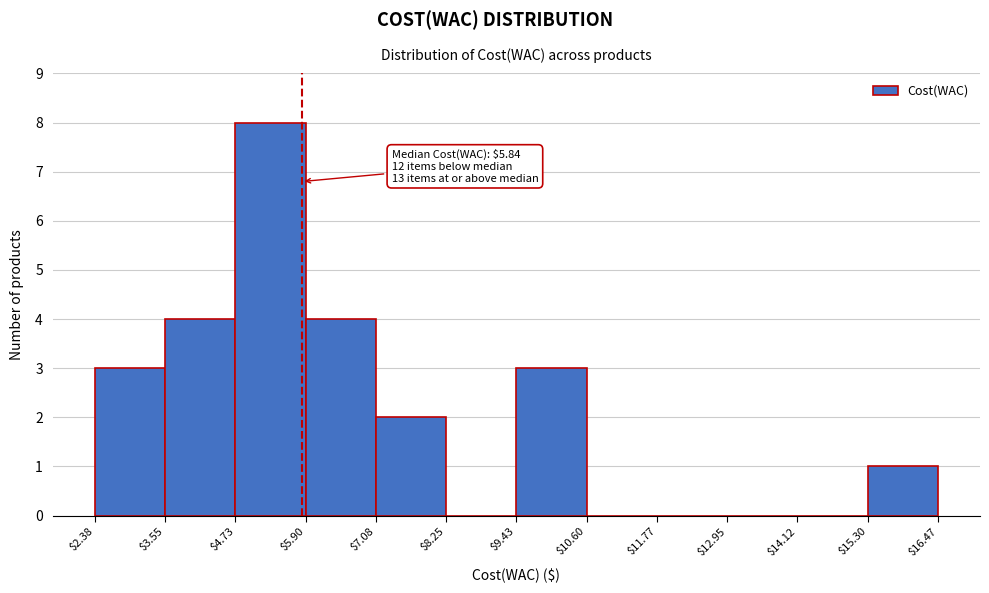

Over which range of the x-axis is the bar tallest?

$4.73 to $5.90